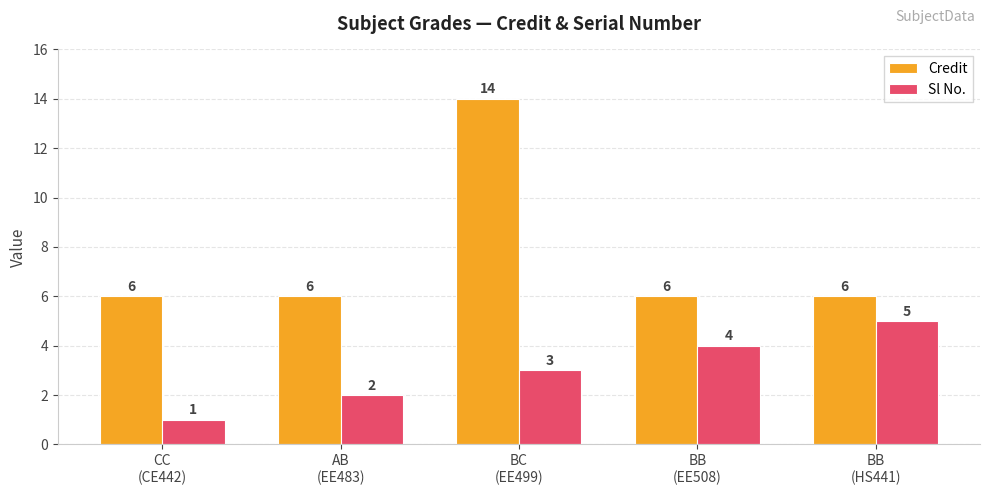

Which series has the widest spread of values?

Credit